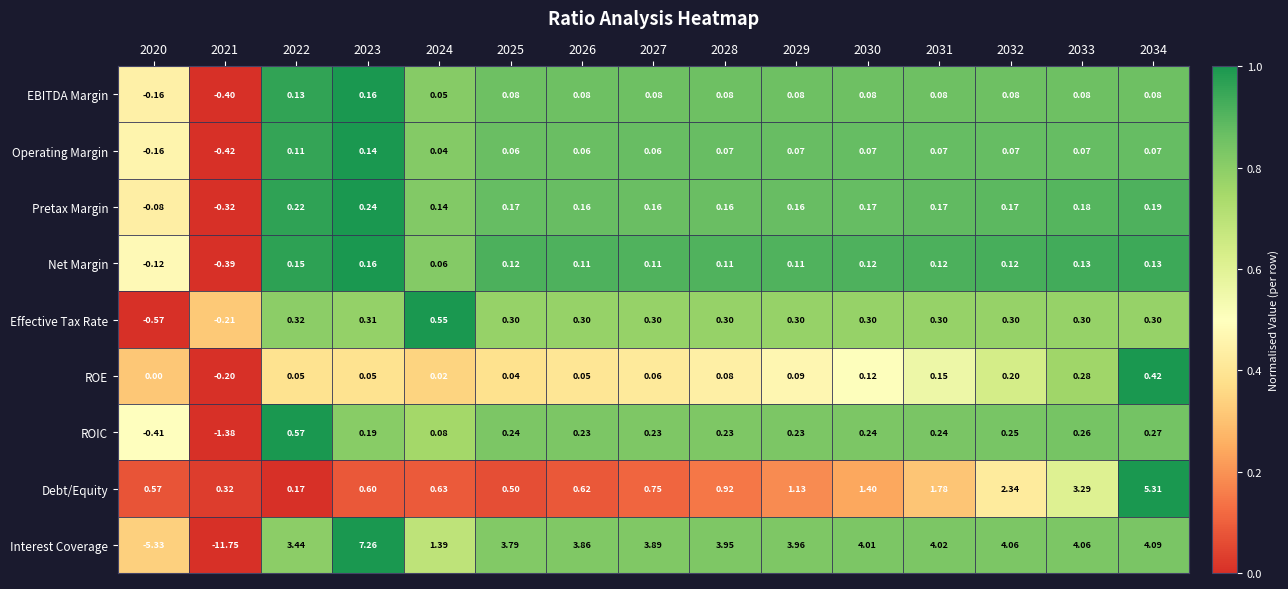

Between 2027 and 2028, which series saw the biggest shift?

Debt/Equity